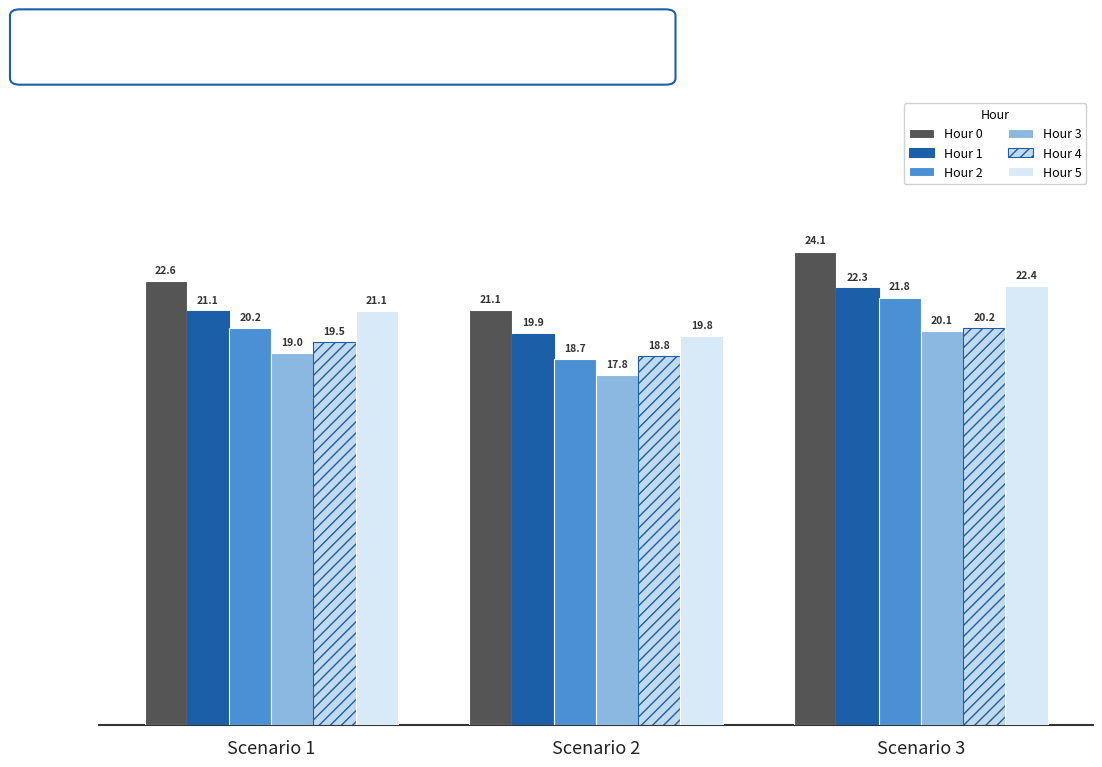

How many values in the Hour 5 series exceed 21?

2